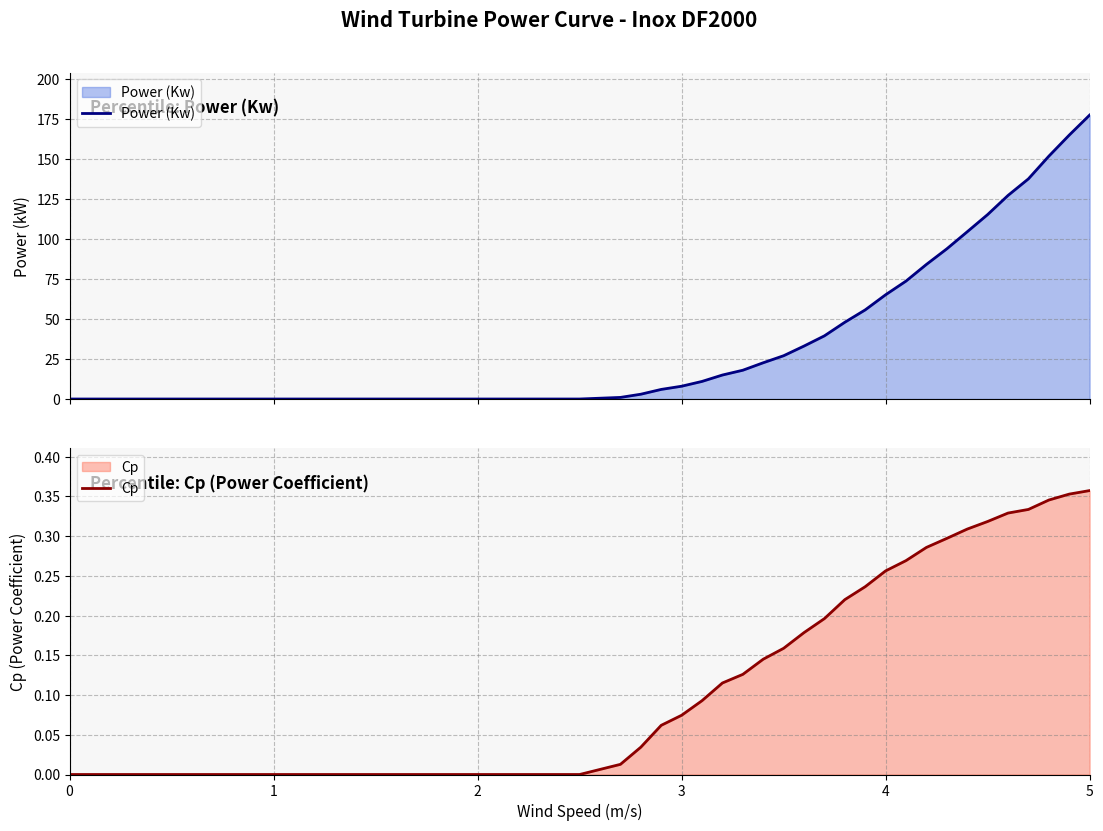

How many lines are shown in the chart?

2